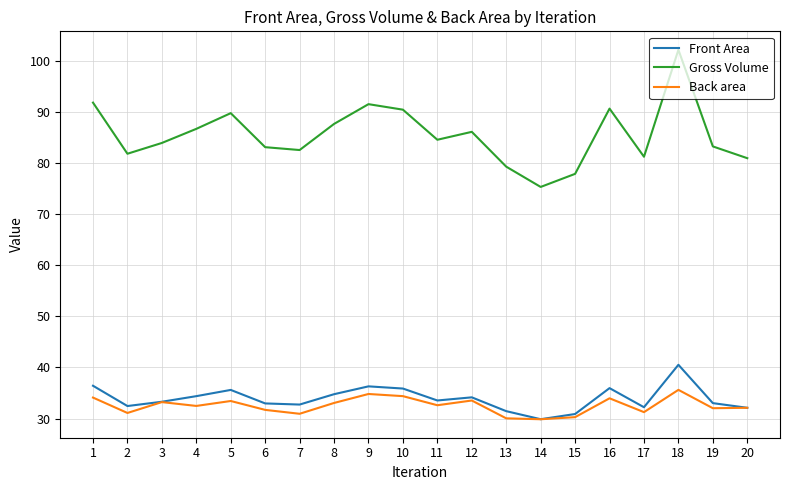

What is the difference between the maximum and minimum values in the Gross Volume series?

26.8